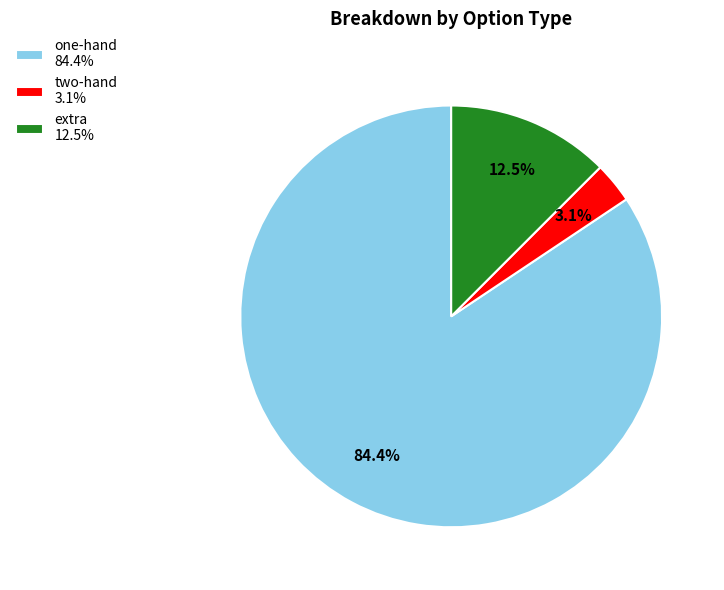

What is the ratio of the value at extra 12.5% to the value at two-hand 3.1%?

4.0